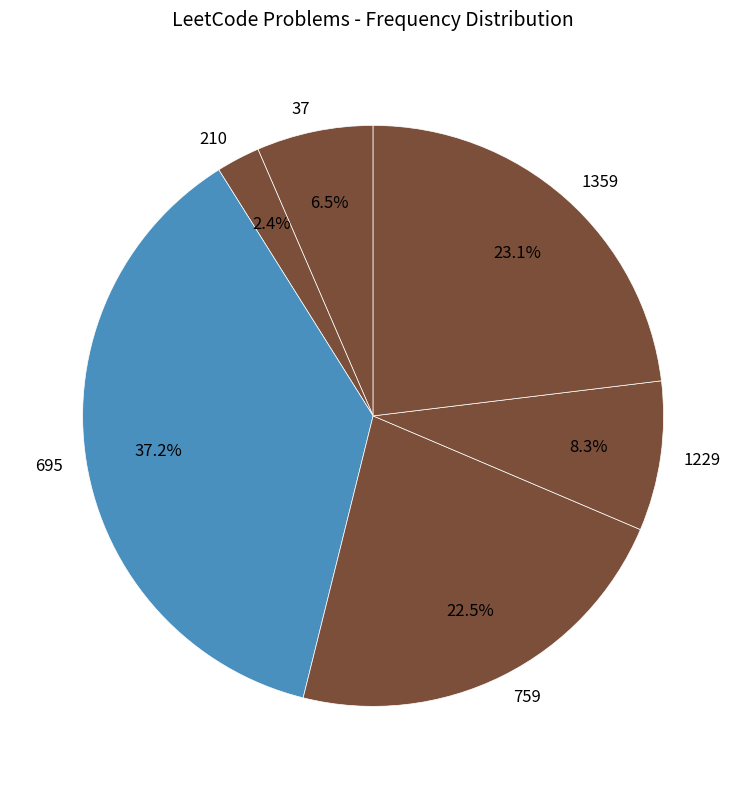

The 759 slice represents 9% of the pie. True or false?

False